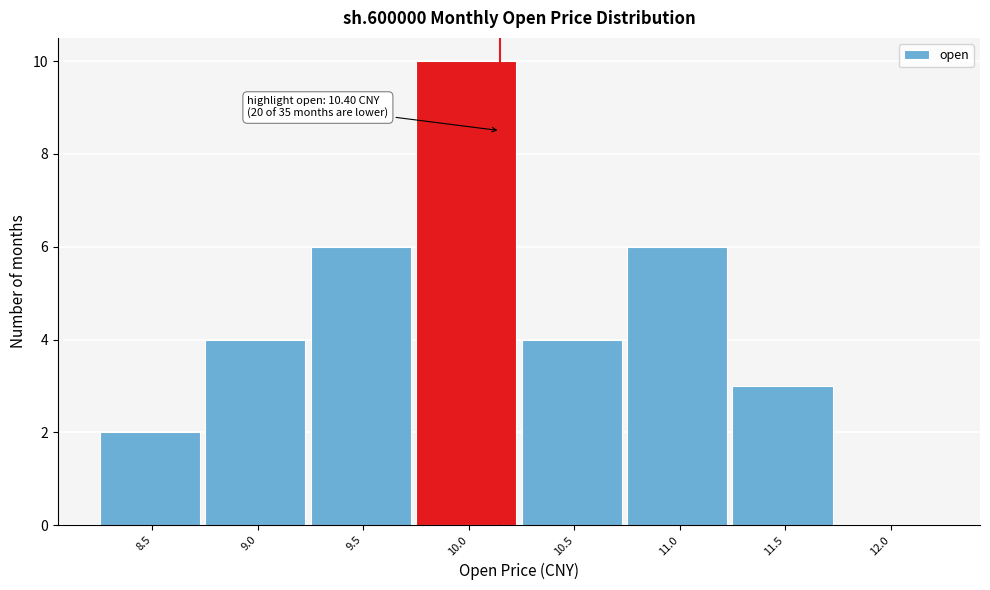

Reading right to left, transcribe all the data shown in this chart.

12.0=0	11.5=3	11.0=6	10.5=4	10.0=10	9.5=6	9.0=4	8.5=2